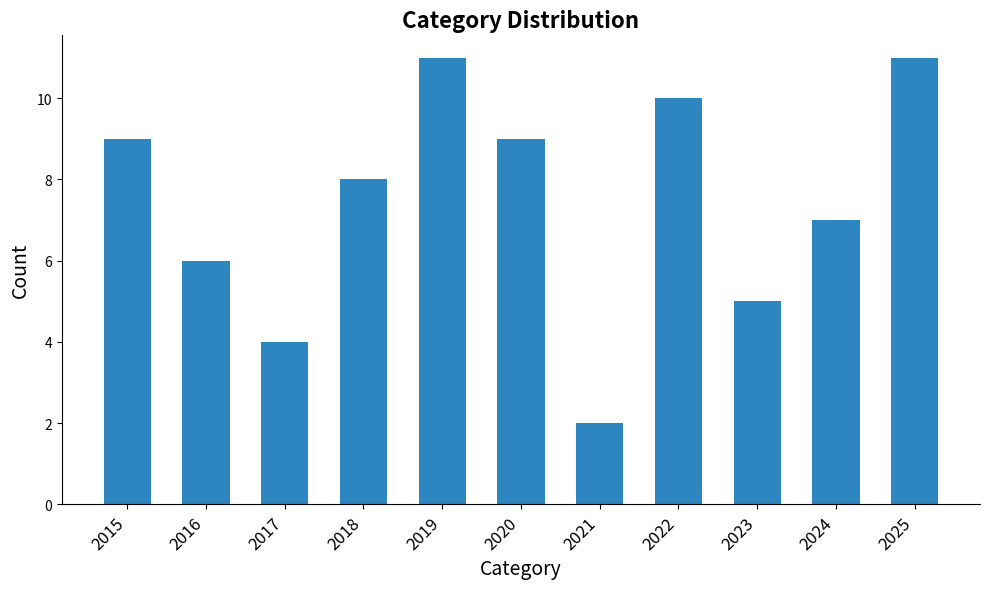

What is the difference between the maximum and minimum values?

9